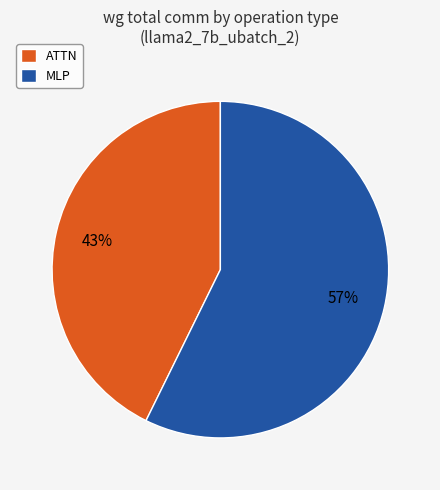

Which category has the smallest portion of the pie?

ATTN